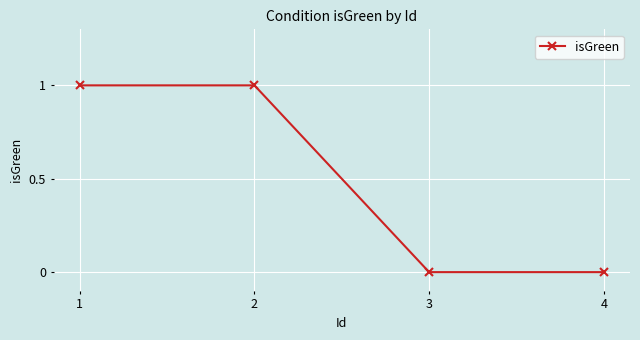

True or false: the data shows 1 at 1.

True